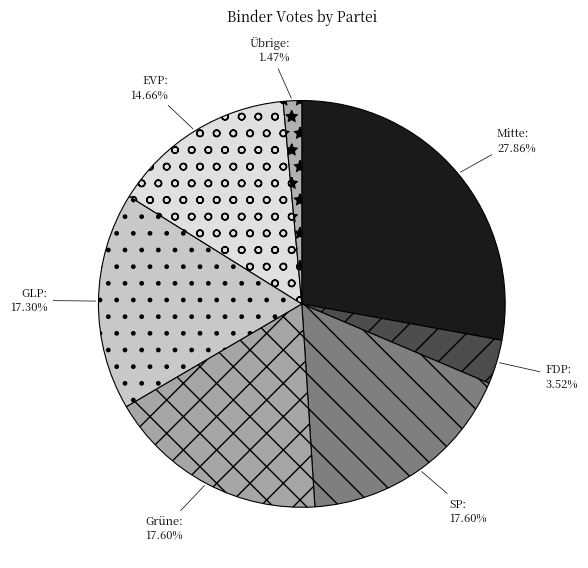

Is there a majority slice in this chart?

No